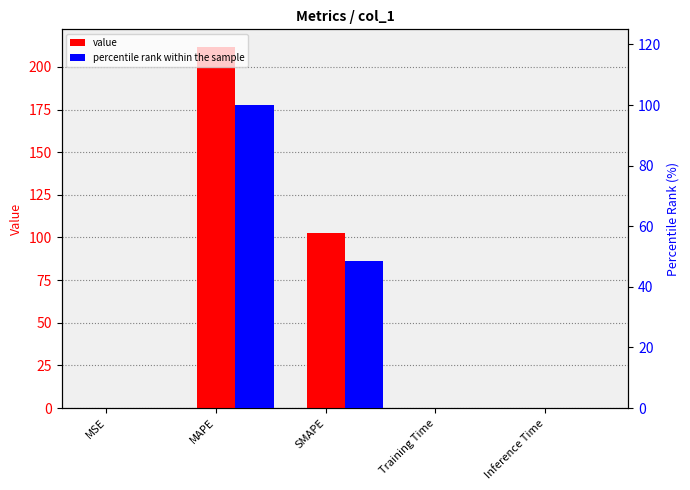

How many groups of bars are there?

5